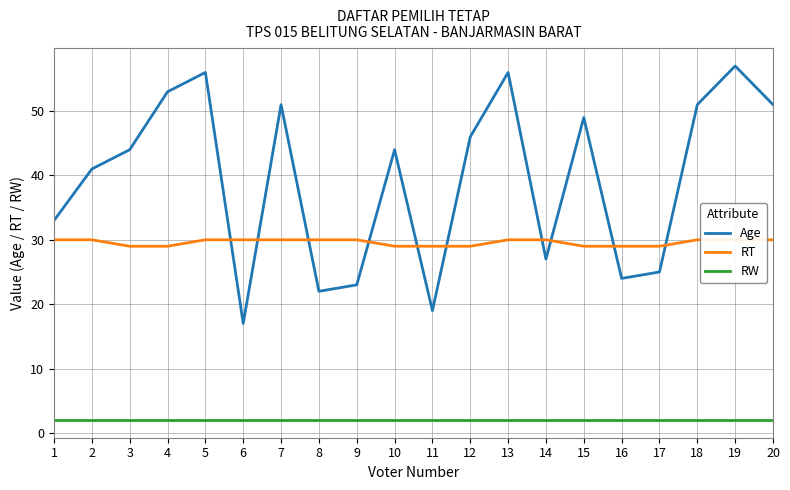

What is the average value of the RT series?

30